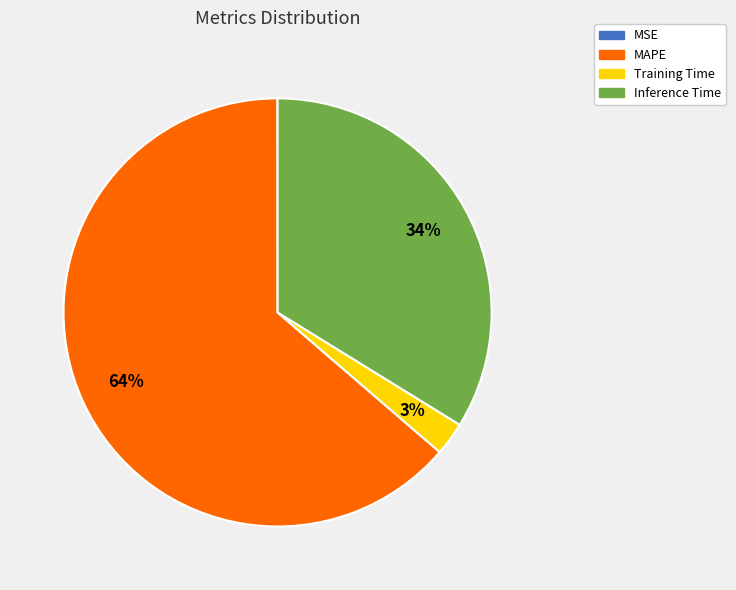

Which category has the biggest portion of the pie?

MAPE